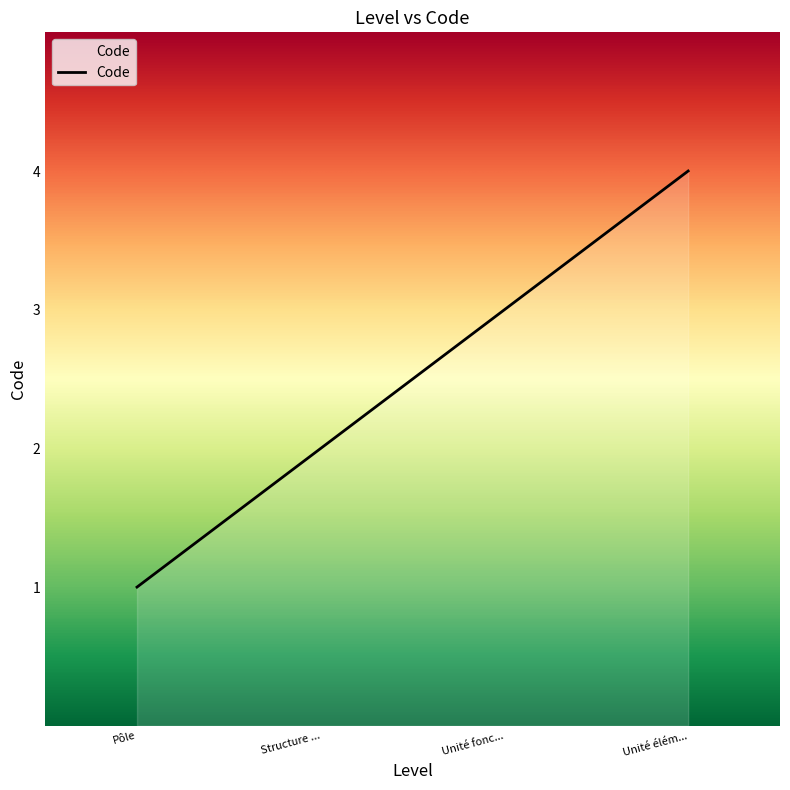

Does the chart display data point markers on the line(s)?

No